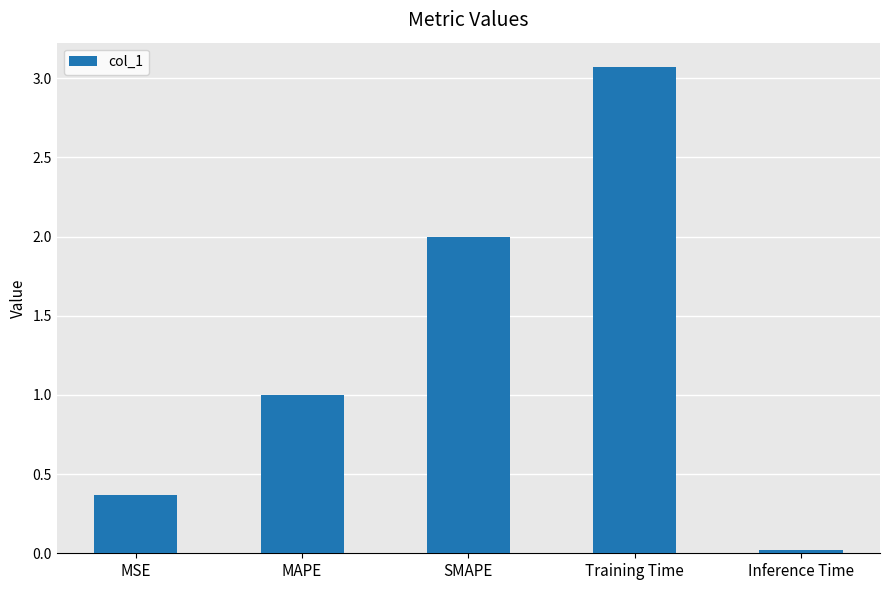

What is the difference between the second highest and second lowest values?

1.6